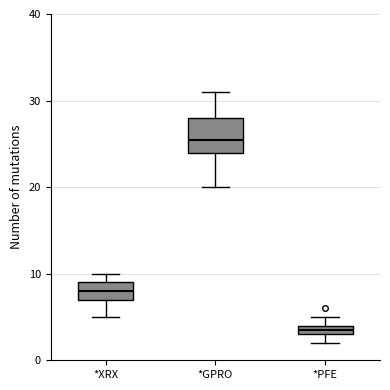

Comparing the boxes themselves (not the whiskers), which one is the tallest?

*GPRO